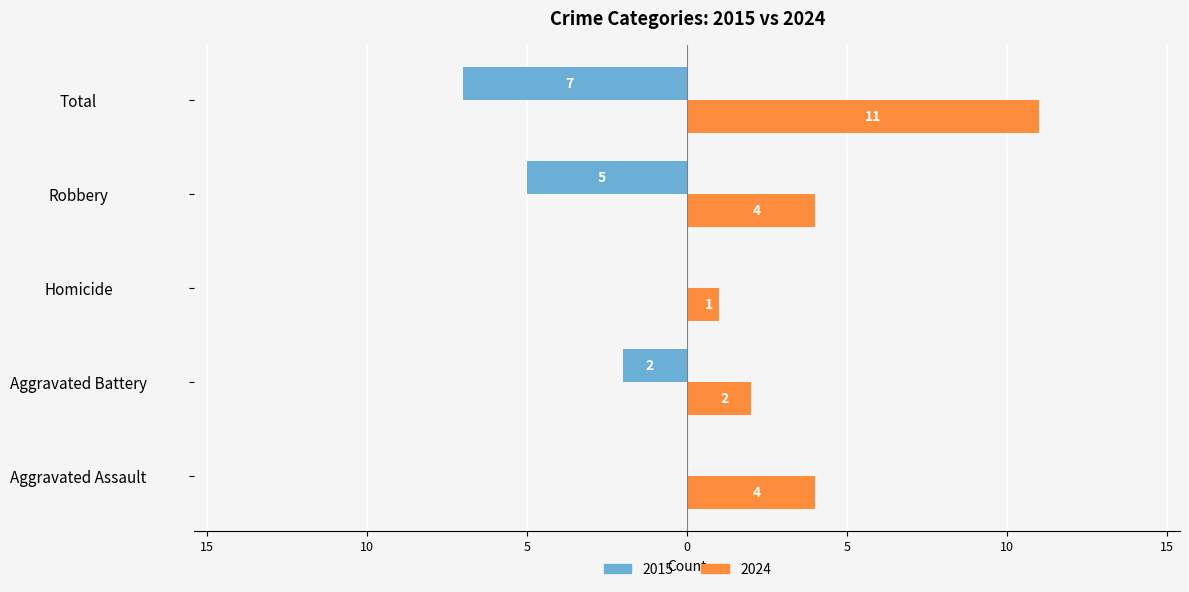

What is the difference between the 2015 values at Robbery and Homicide?

5